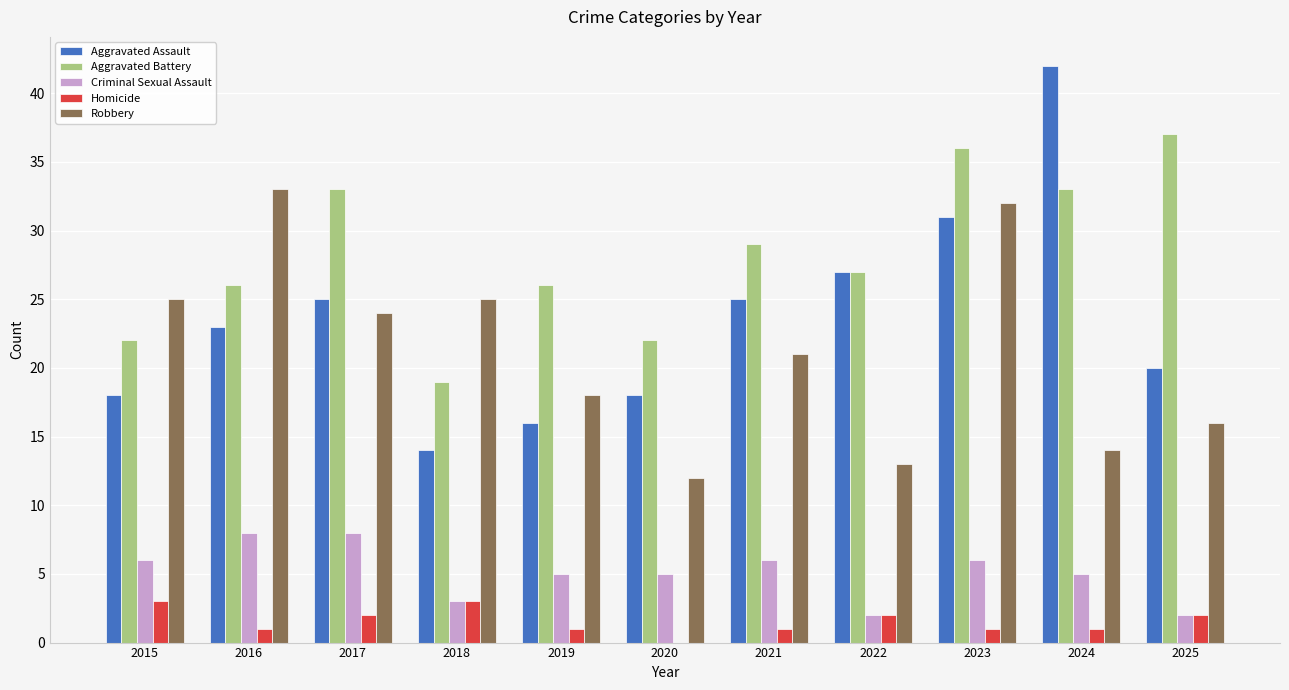

The Aggravated Assault series shows 53 at 2023. True or false?

False